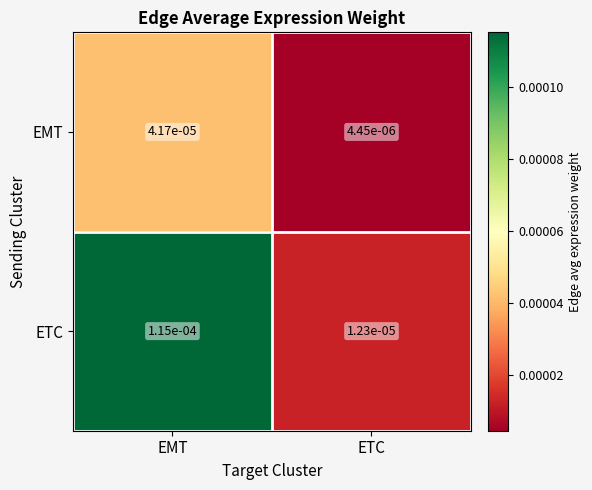

At which label is ETC closest to 0?

ETC